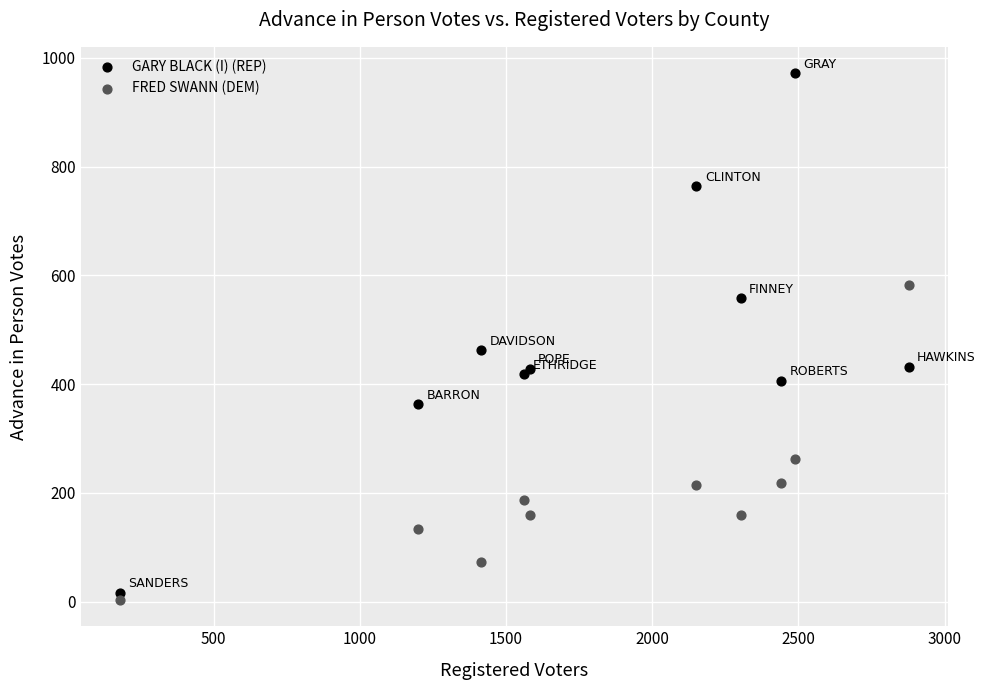

Which series has the largest Y range (max minus min)?

GARY BLACK (I) (REP)